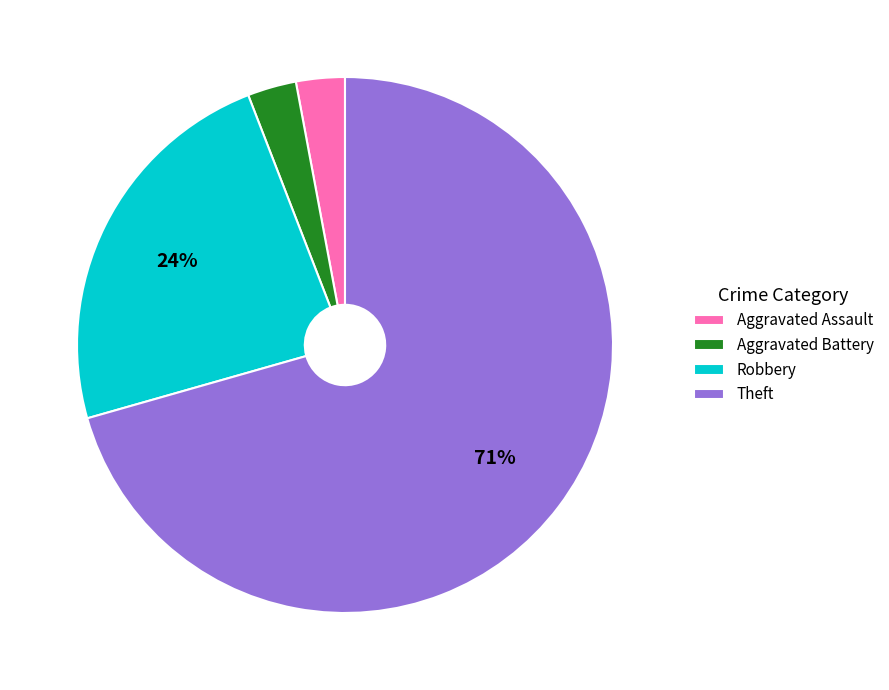

To the nearest percent, what is the average slice percentage?

25%